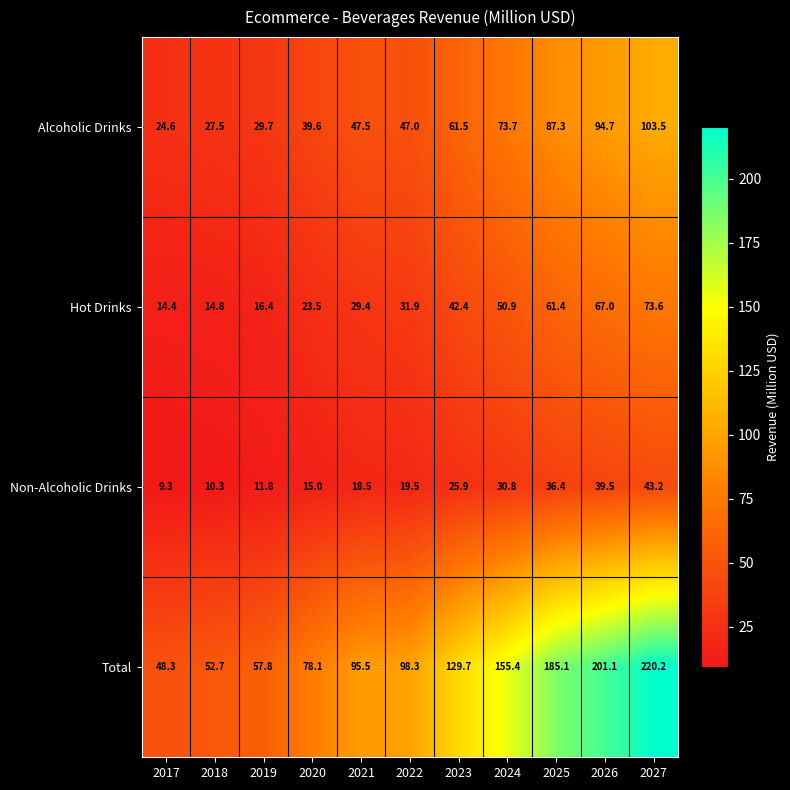

List the series in order of their peak value, lowest first.

Non-Alcoholic Drinks, Hot Drinks, Alcoholic Drinks, Total